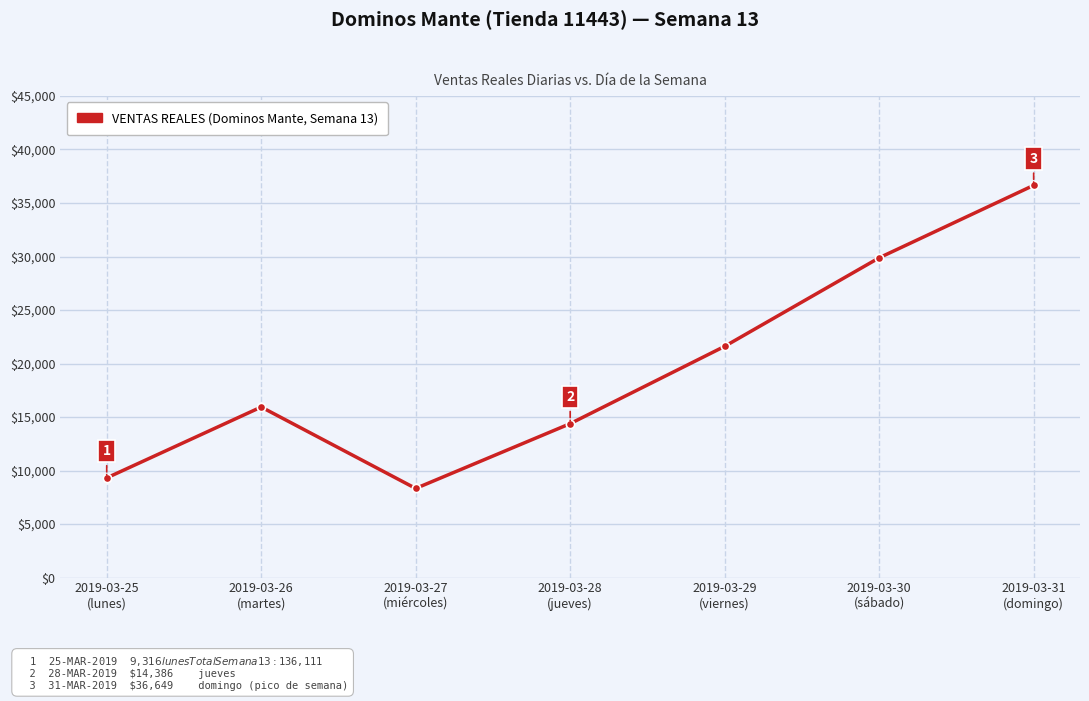

What is the label of the 6th point from the right?

2019-03-26
(martes)